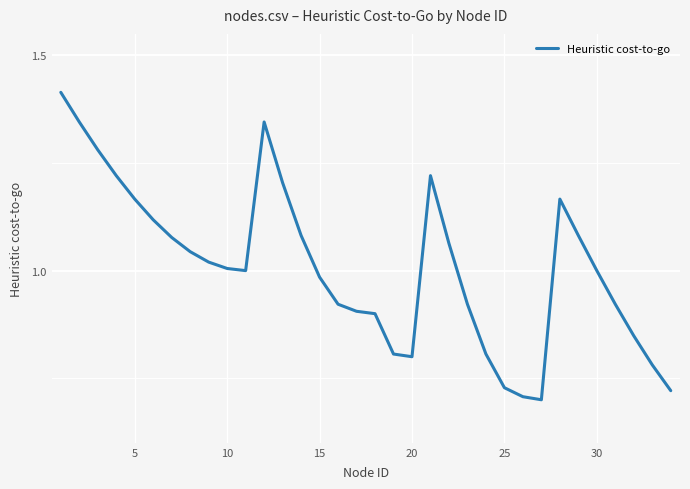

Does the chart display data point markers on the line(s)?

No